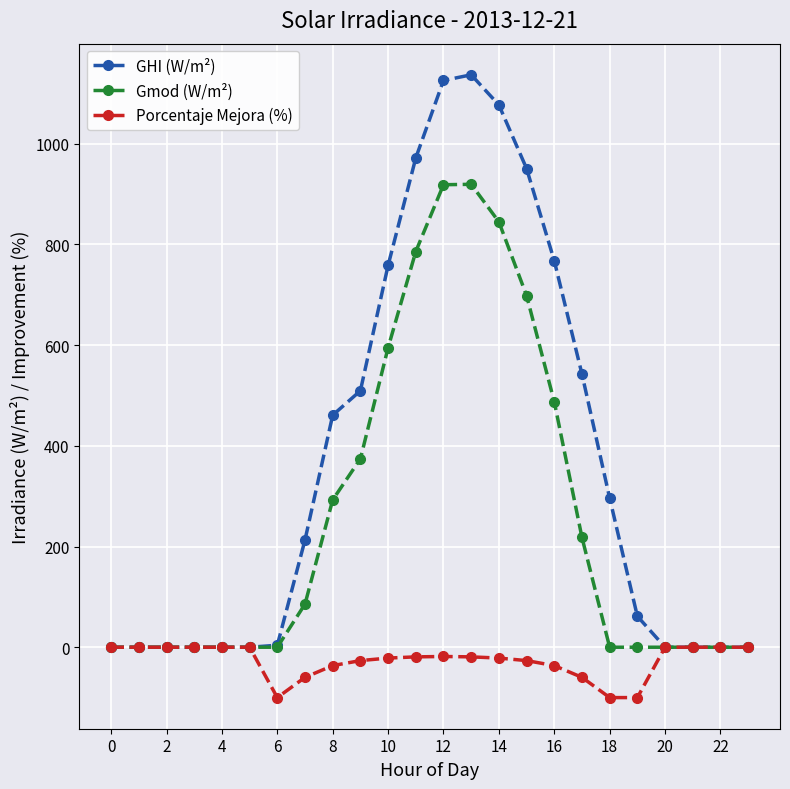

Which series has the largest total across all categories?

GHI (W/m²)